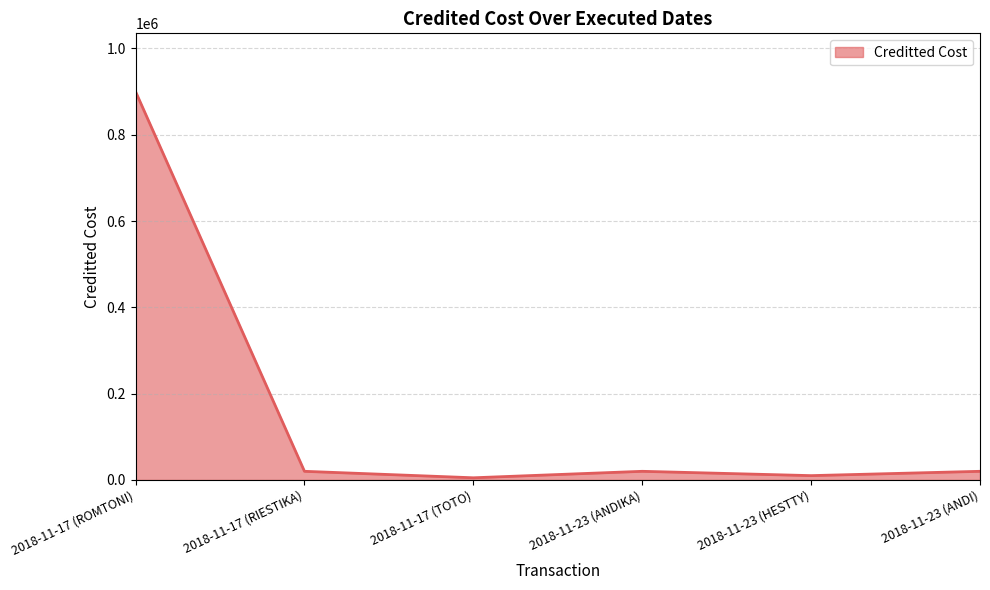

Which has a higher value, 2018-11-23 (ANDI) or 2018-11-17 (TOTO)?

2018-11-23 (ANDI)